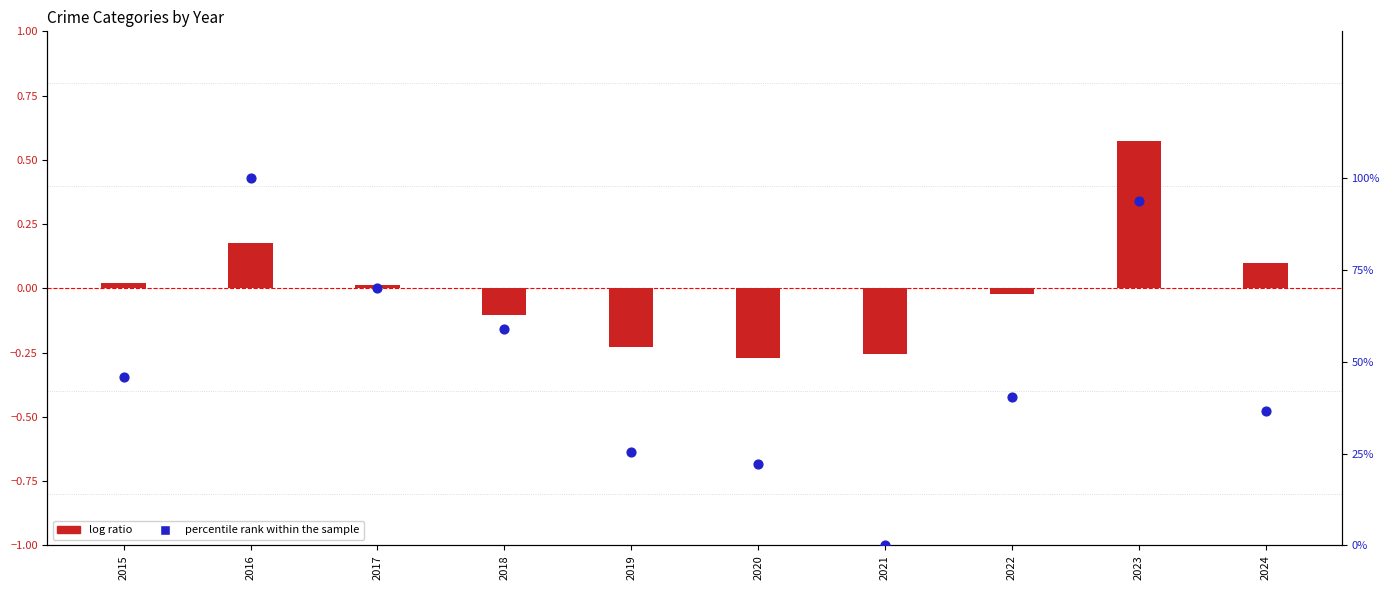

What are all the series names shown in the legend?

log ratio, percentile rank within the sample